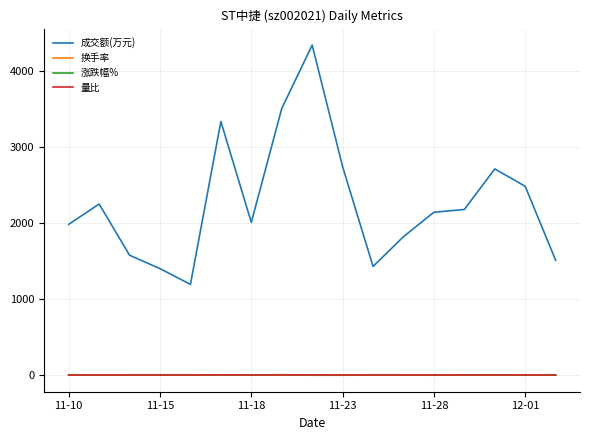

Which series has the largest range (max minus min)?

成交额(万元)